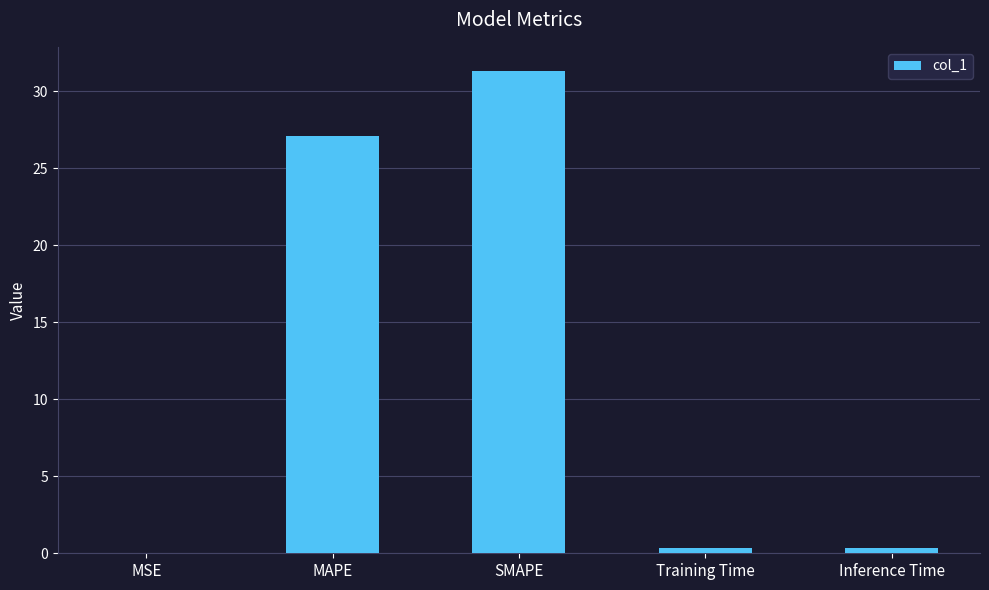

Are the bars horizontal?

No